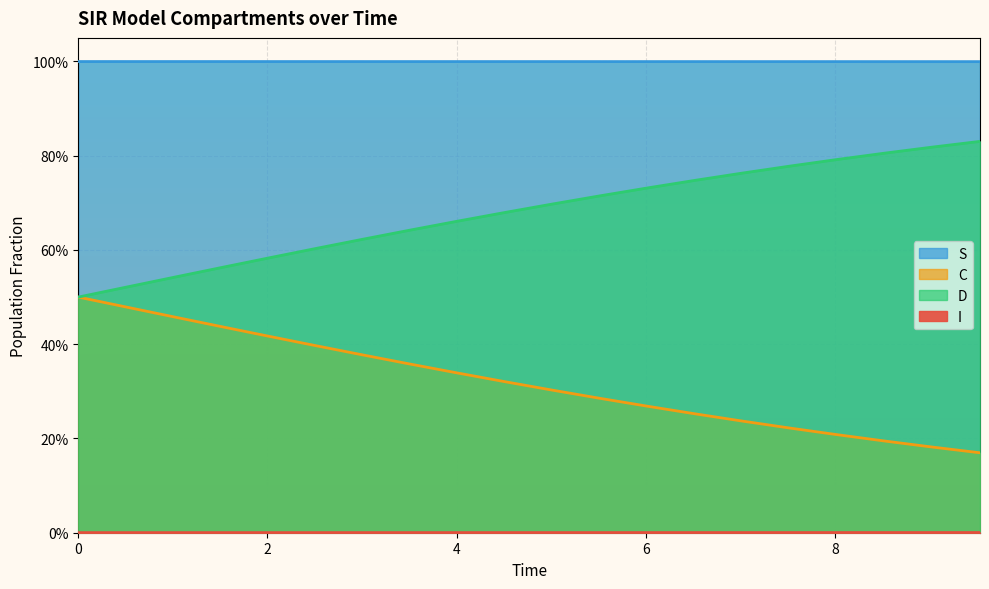

At how many categories does at least one series exceed 0?

20